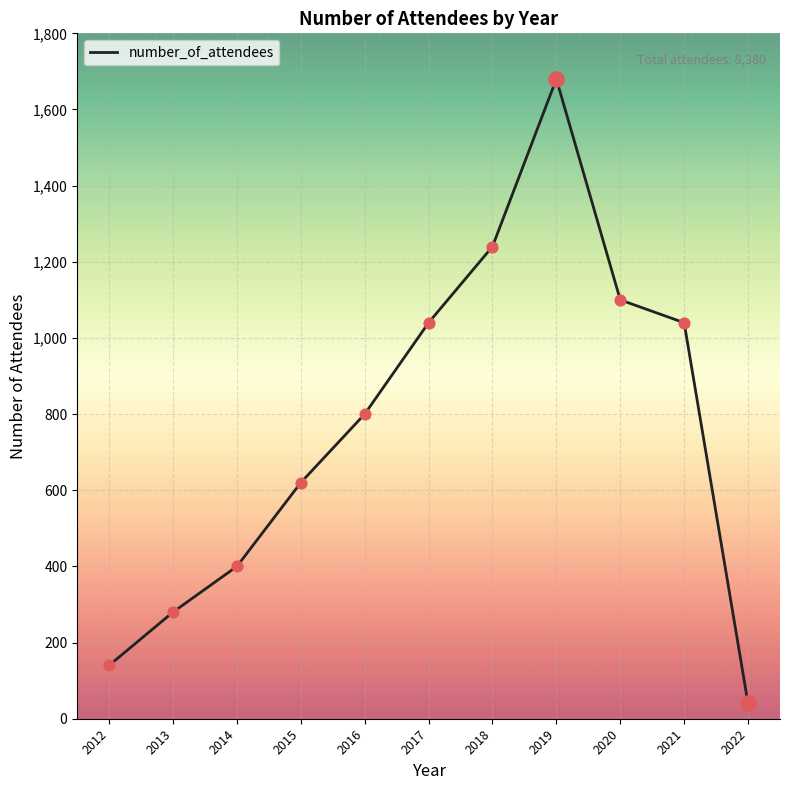

What is the change in value from 2020 to 2022?

-1060